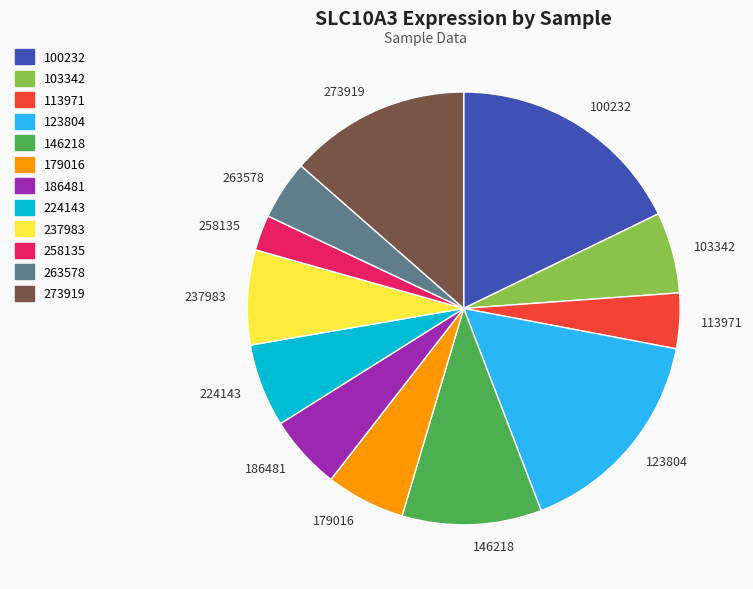

Approximately how many times larger is the value at 263578 compared to 113971?

1.1